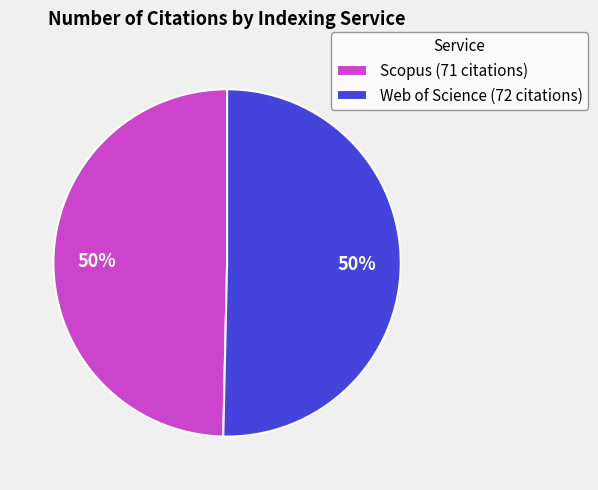

To the nearest percent, what is the average slice percentage?

50%